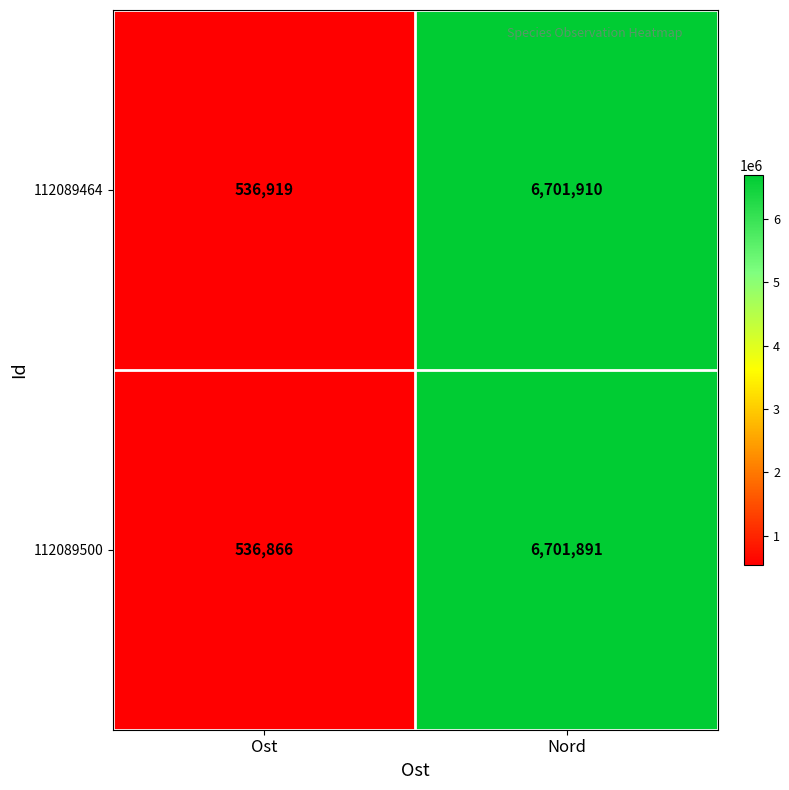

At which category is the sum across all series the highest?

Nord